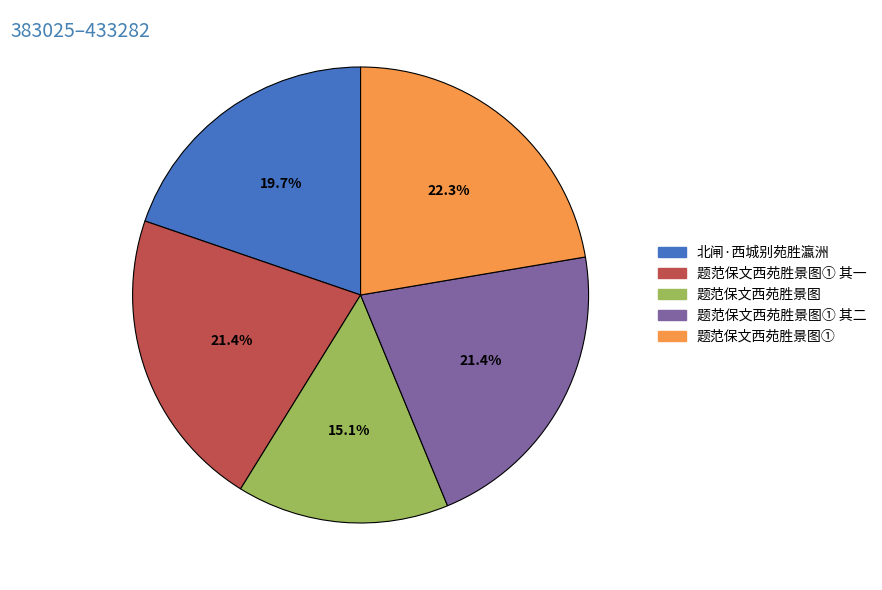

Does 题范保文西苑胜景图 account for over 50% of the chart?

No